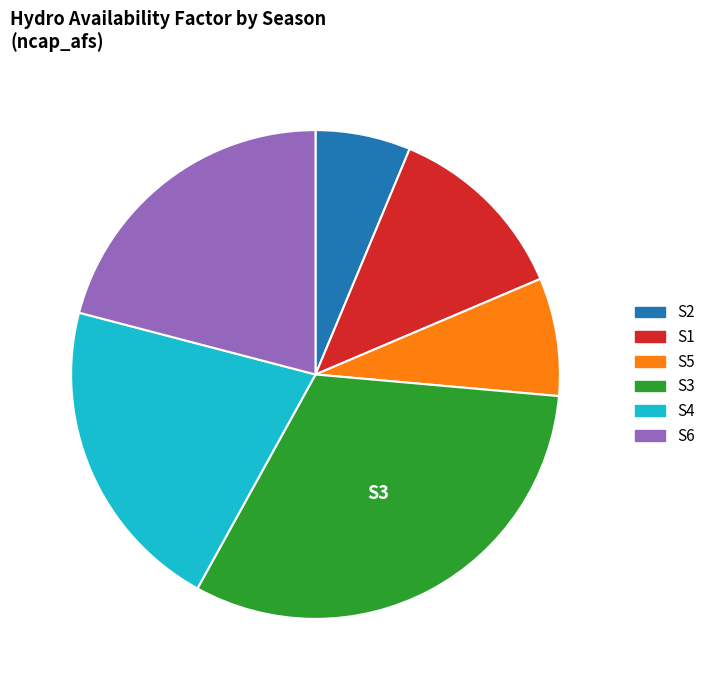

Which category has the smallest portion of the pie?

S2